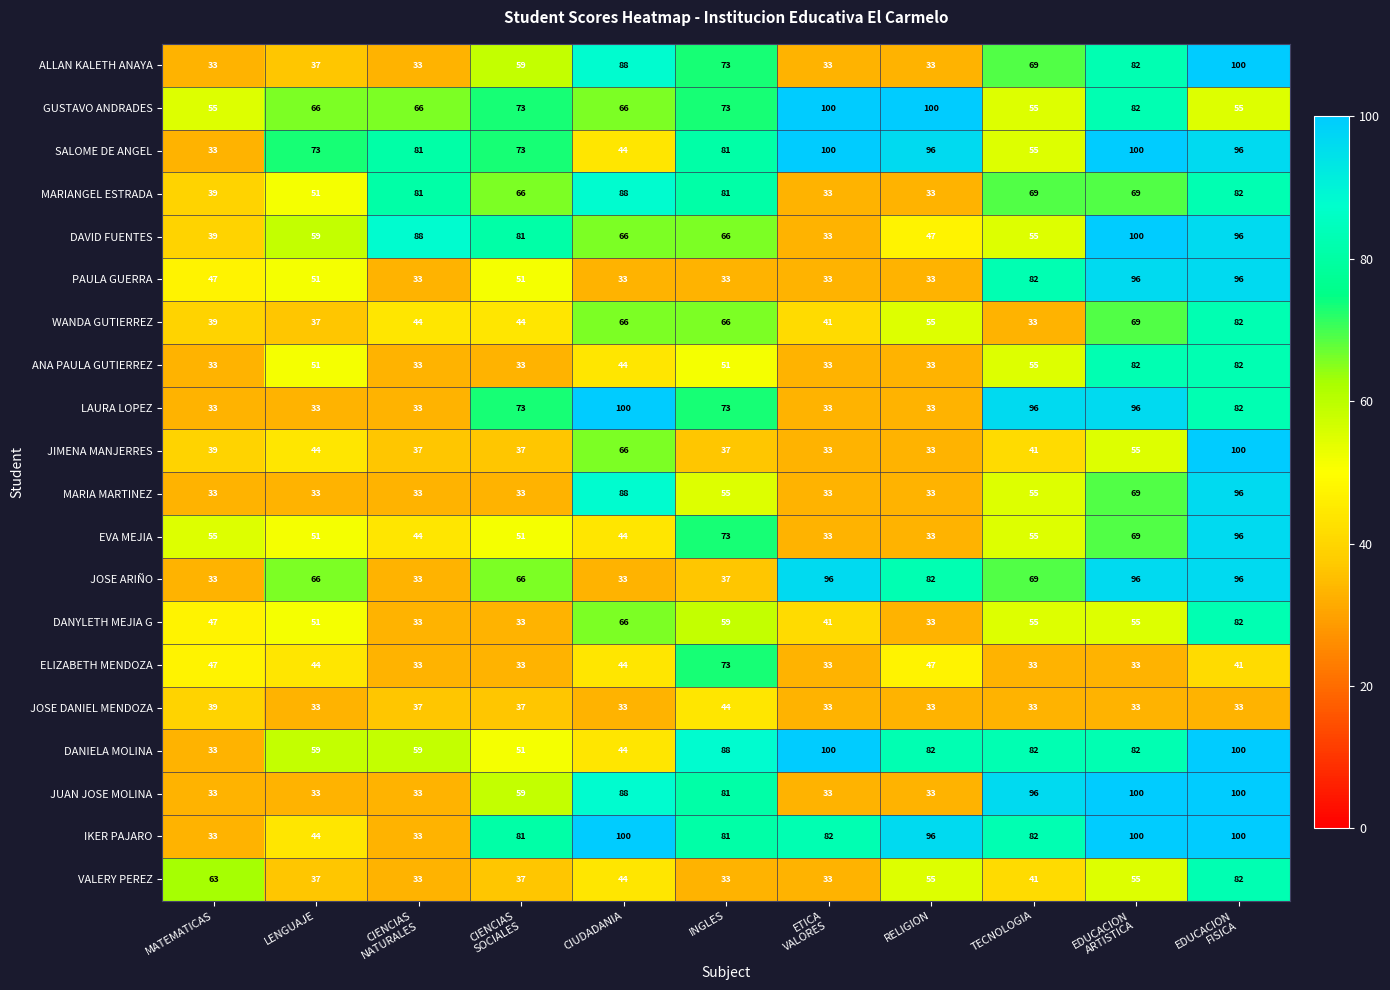

The JOSE ARIÑO series shows 33 at CIUDADANIA. True or false?

True